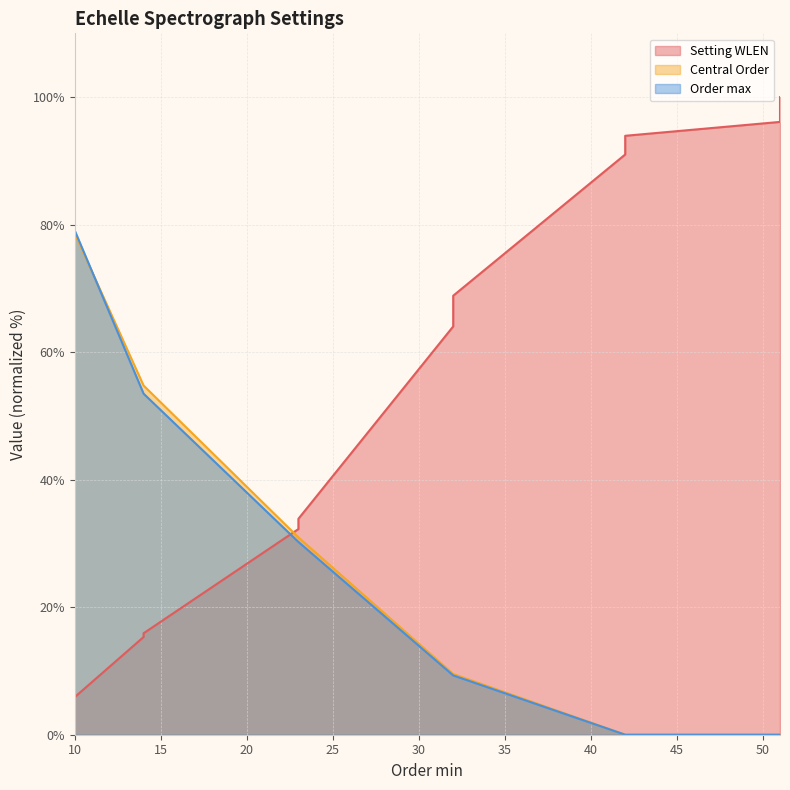

Does the chart have visible grid lines?

Yes